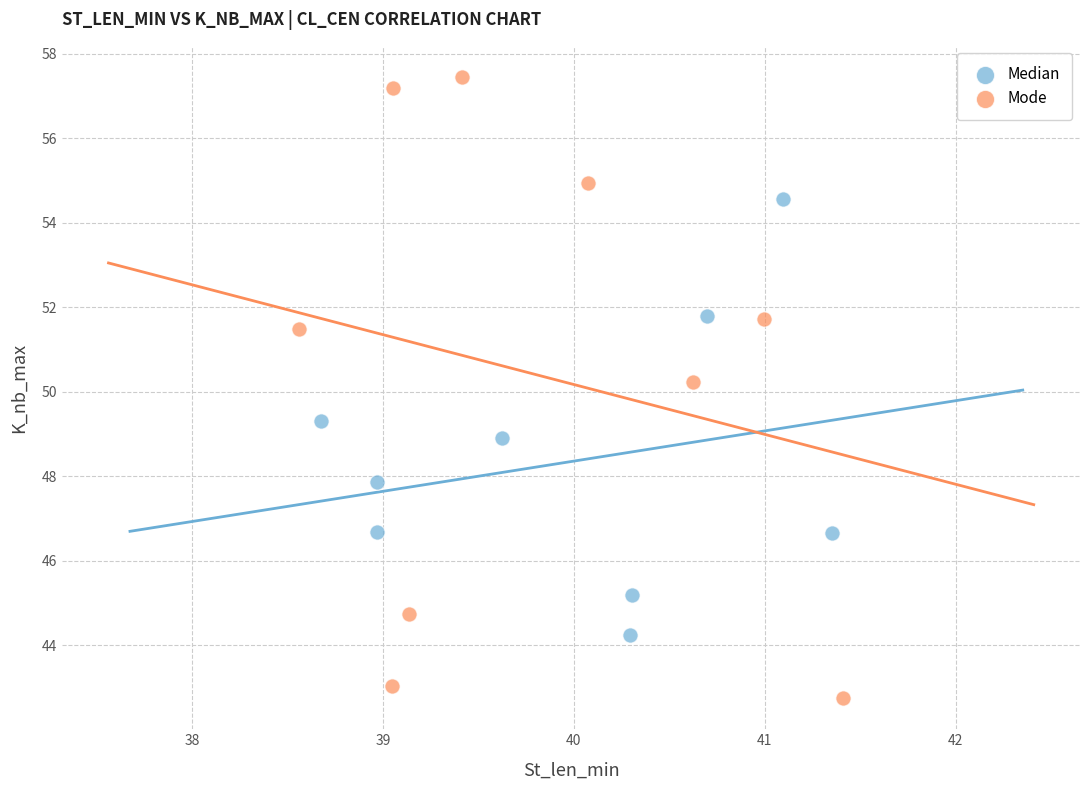

Which series contains the highest Y value?

Mode